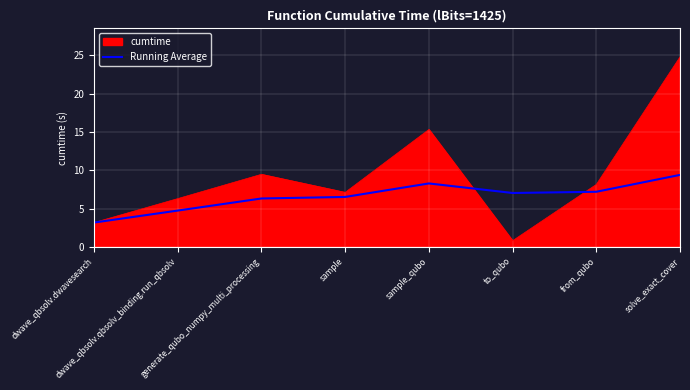

Does the chart display data point markers on the line(s)?

No